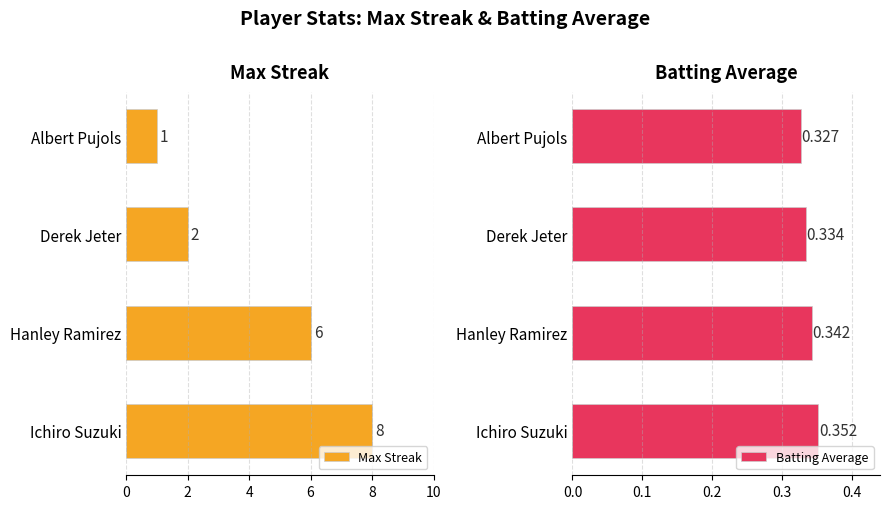

What is the maximum value for Max Streak?

8